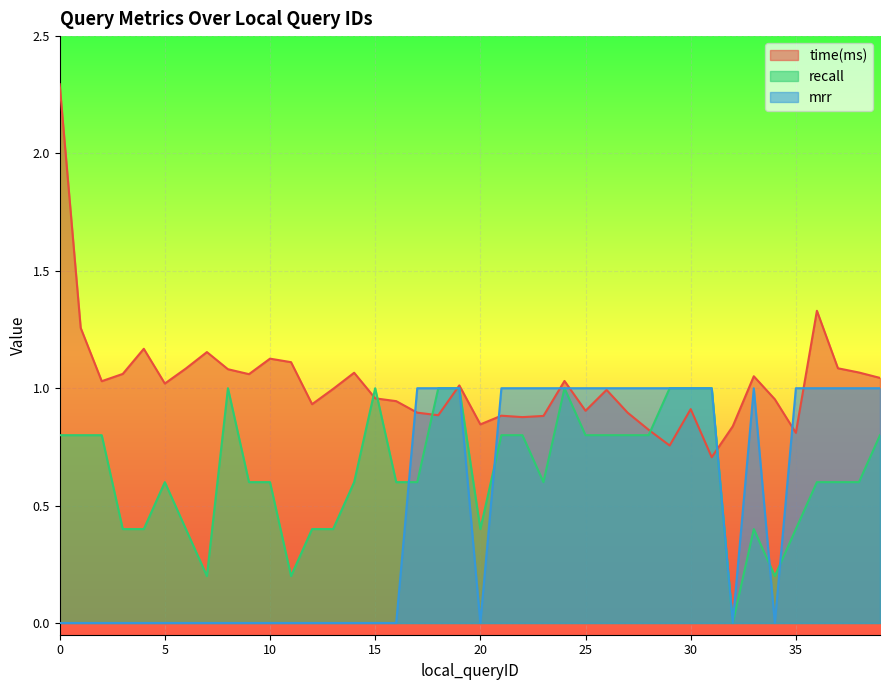

What are all the series names shown in the legend?

time(ms), recall, mrr